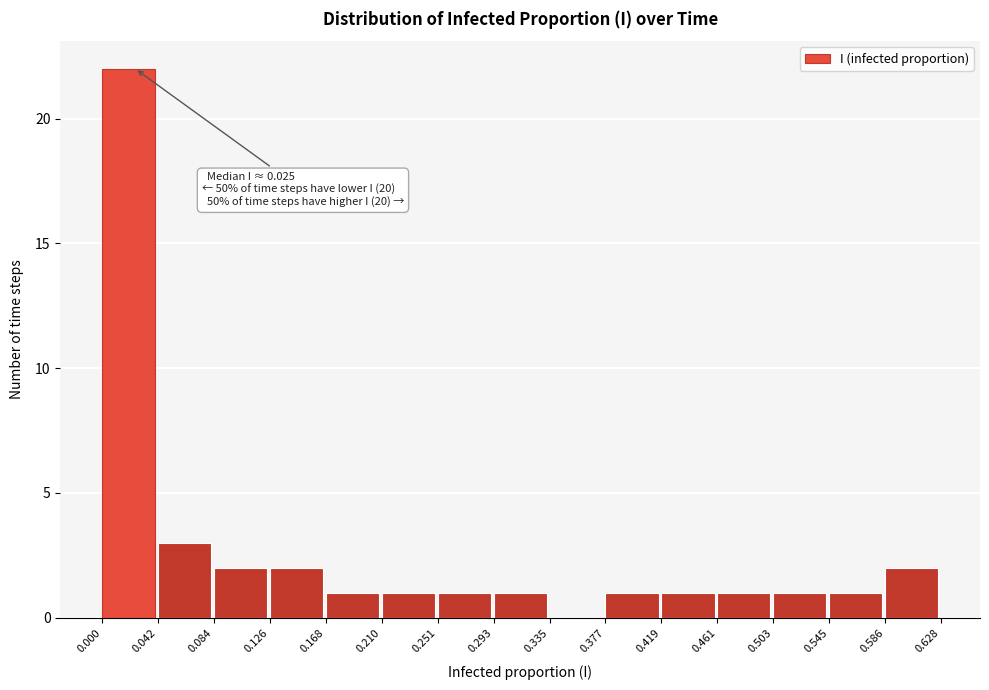

Which range on the x-axis has the tallest bar?

0.000 to 0.042